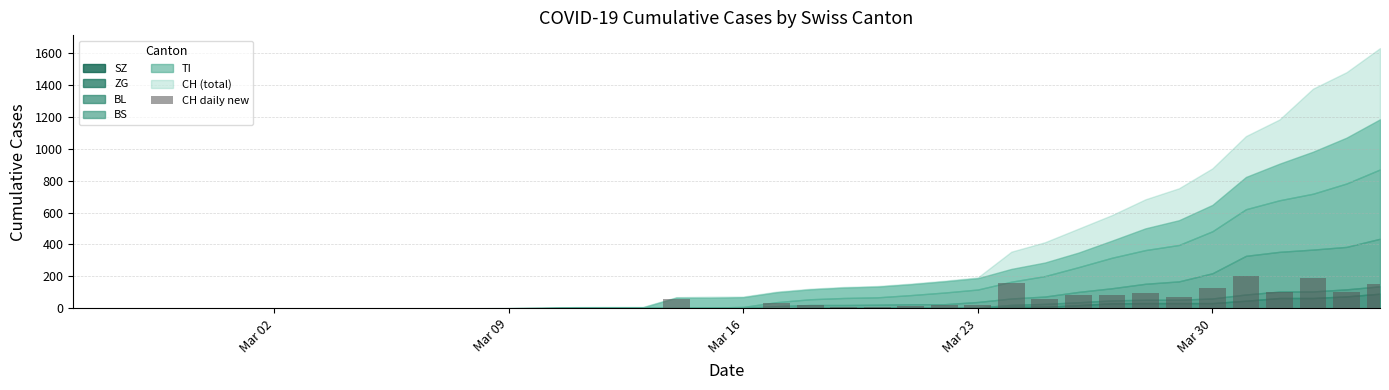

What is the sum of all values?

1630